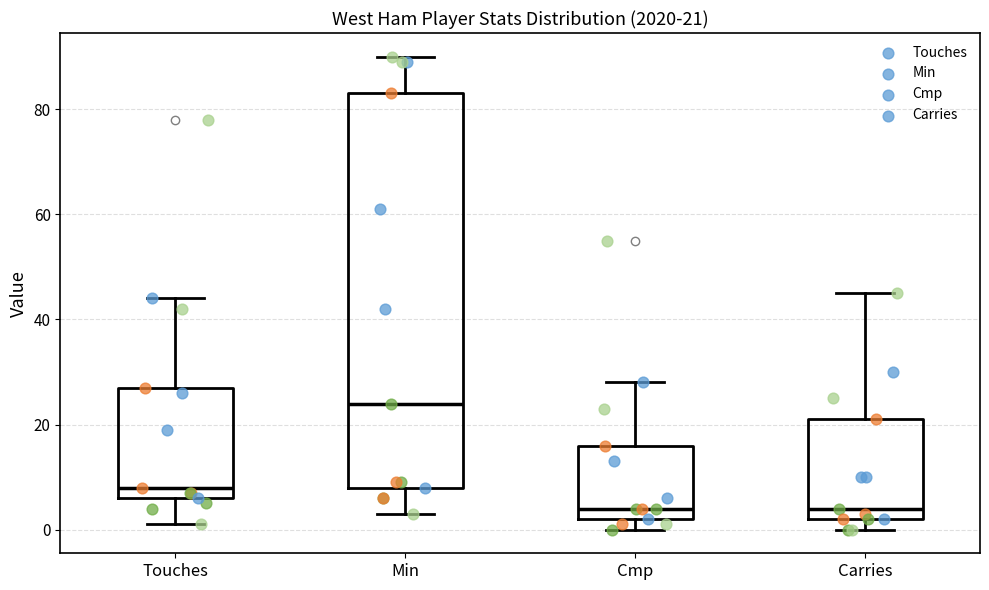

Which box is the tallest, from its lower edge to its upper edge?

Min